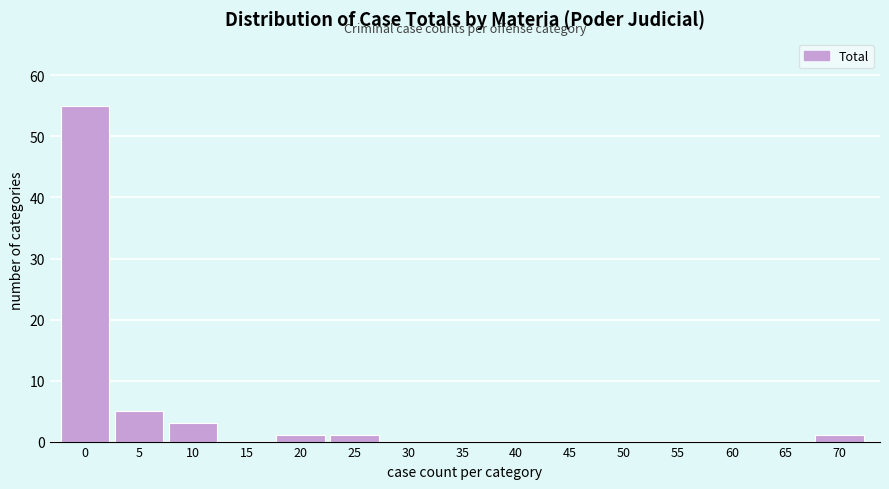

Reading right to left, extract all data points from this chart.

70=1	65=0	60=0	55=0	50=0	45=0	40=0	35=0	30=0	25=1	20=1	15=0	10=3	5=5	0=55